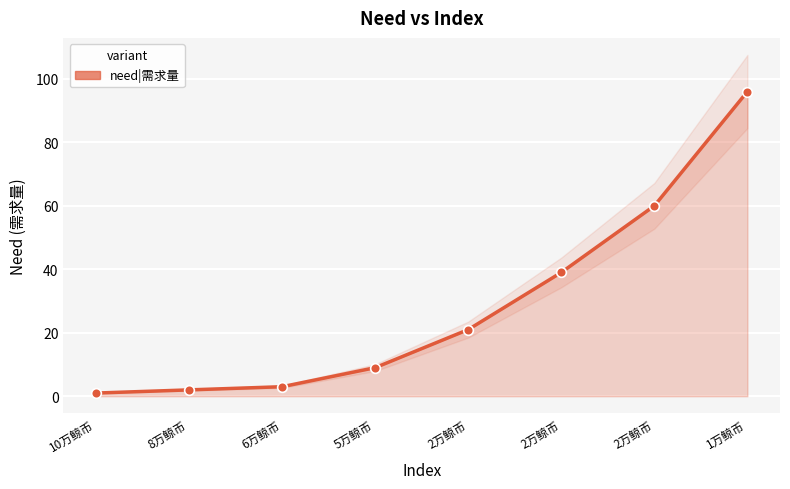

Which has a higher value, 2万鲸币 or 10万鲸币?

2万鲸币